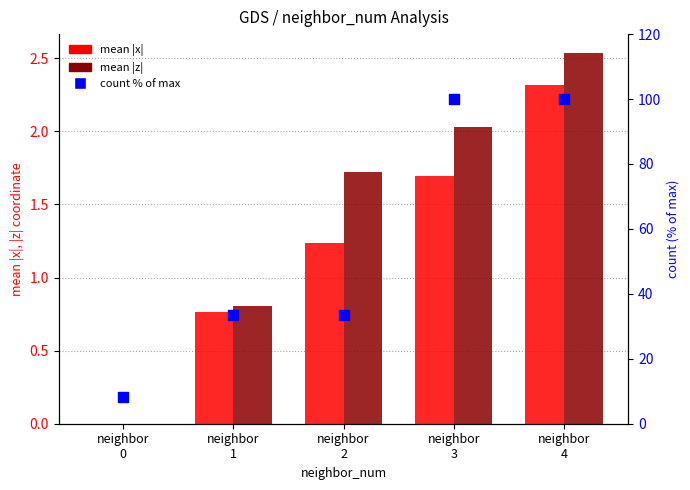

What are all the series names shown in the legend?

mean |x|, mean |z|, count % of max